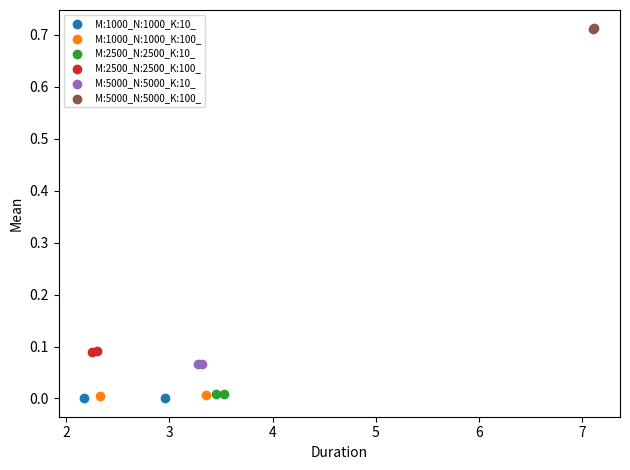

What are all the series names shown in the legend?

M:1000_N:1000_K:10_, M:1000_N:1000_K:100_, M:2500_N:2500_K:10_, M:2500_N:2500_K:100_, M:5000_N:5000_K:10_, M:5000_N:5000_K:100_